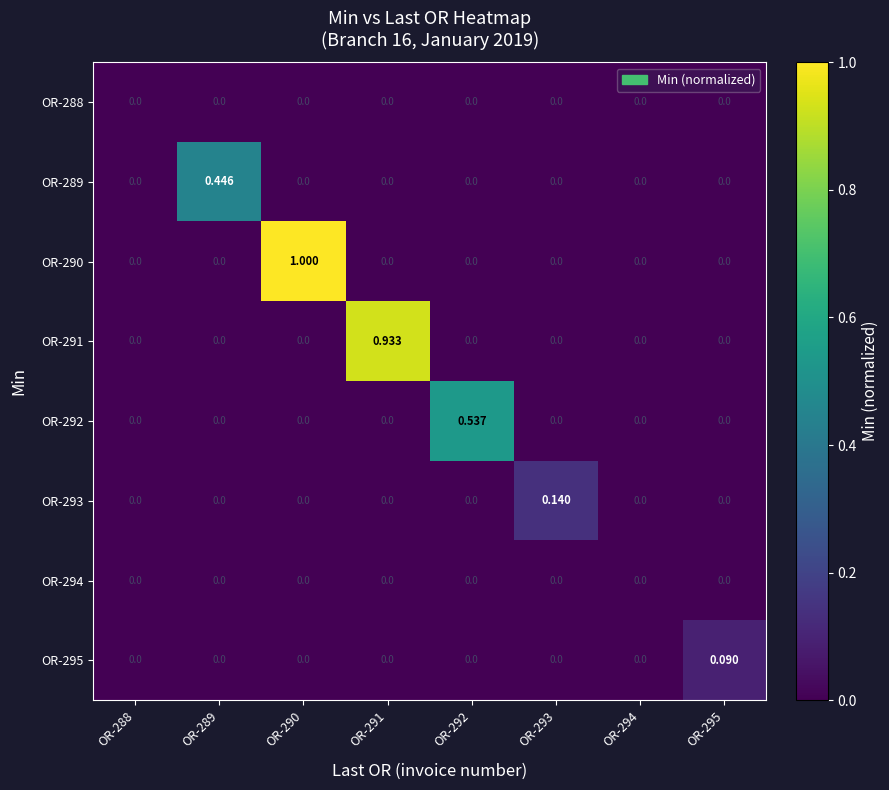

At how many categories does at least one series exceed 0?

6